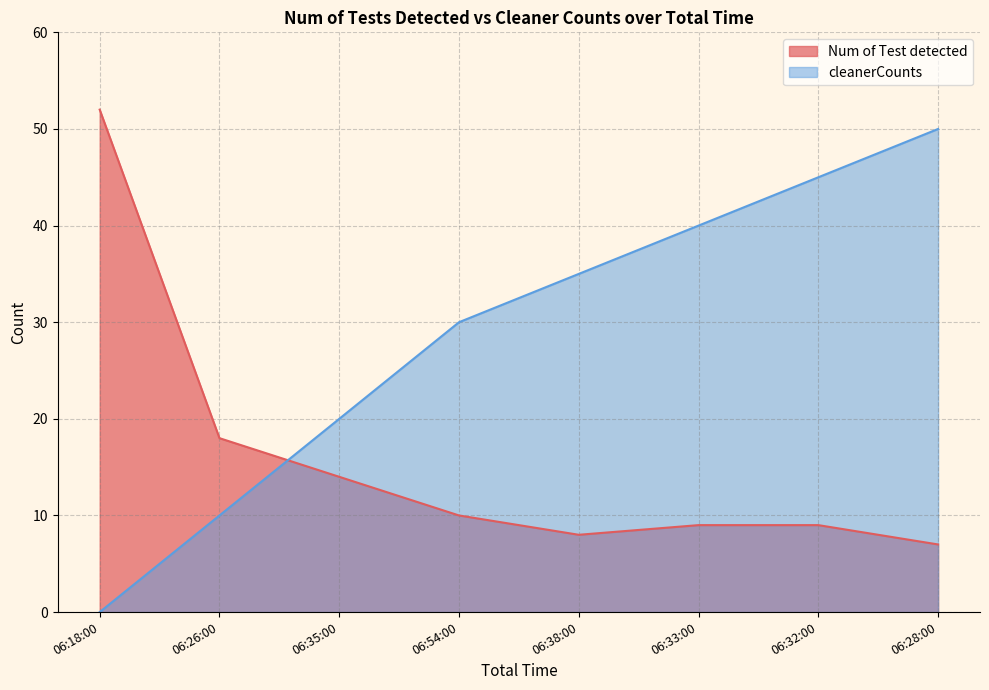

Reading left to right, extract all data points from this chart.

Num of Test detected: 06:18:00=52	06:26:00=18	06:35:00=14	06:54:00=10	06:38:00=8	06:33:00=9	06:32:00=9	06:28:00=7
cleanerCounts: 06:18:00=0	06:26:00=10	06:35:00=20	06:54:00=30	06:38:00=35	06:33:00=40	06:32:00=45	06:28:00=50